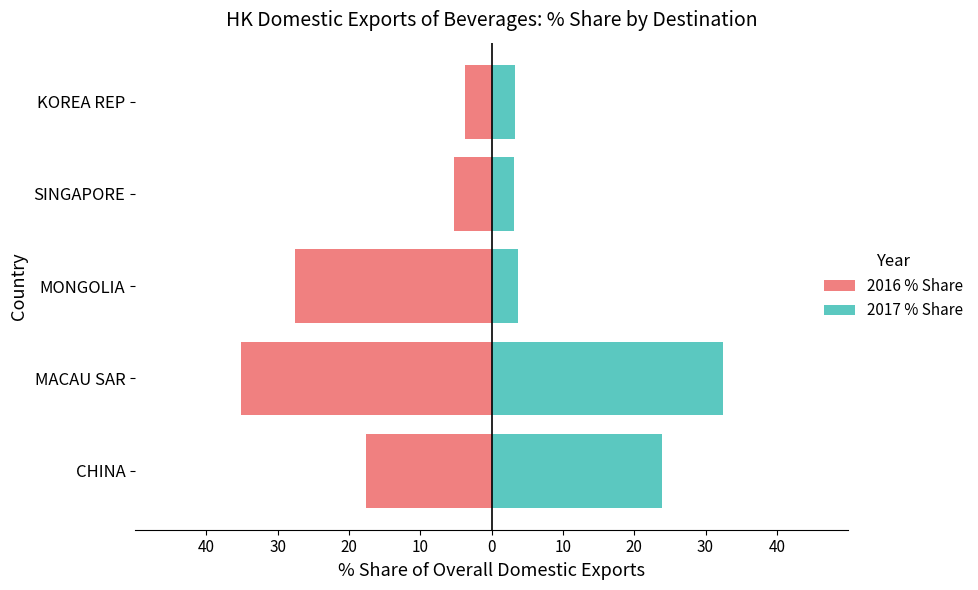

Which series has the widest spread of values?

2016 % Share